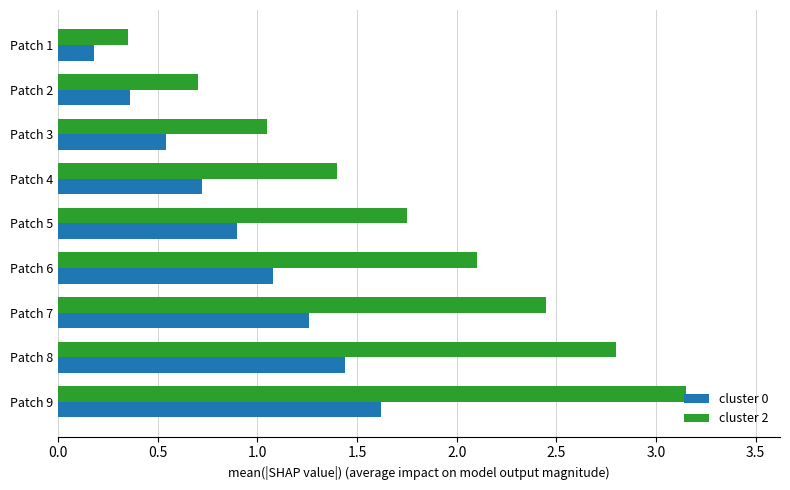

At Patch 8, list the series in order from largest to smallest.

cluster 2, cluster 0